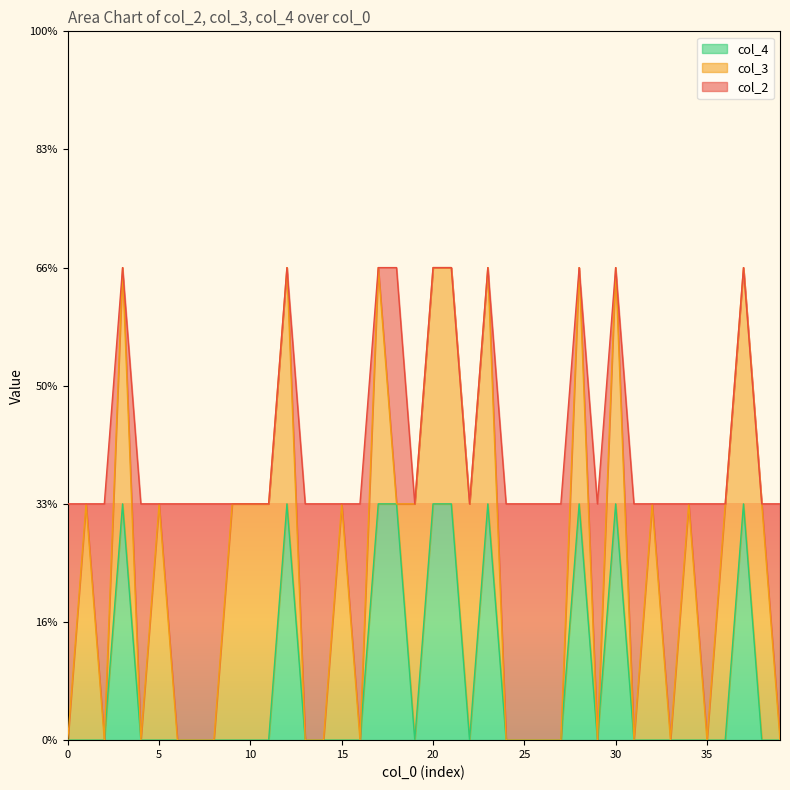

What are all the series names shown in the legend?

col_4, col_3, col_2